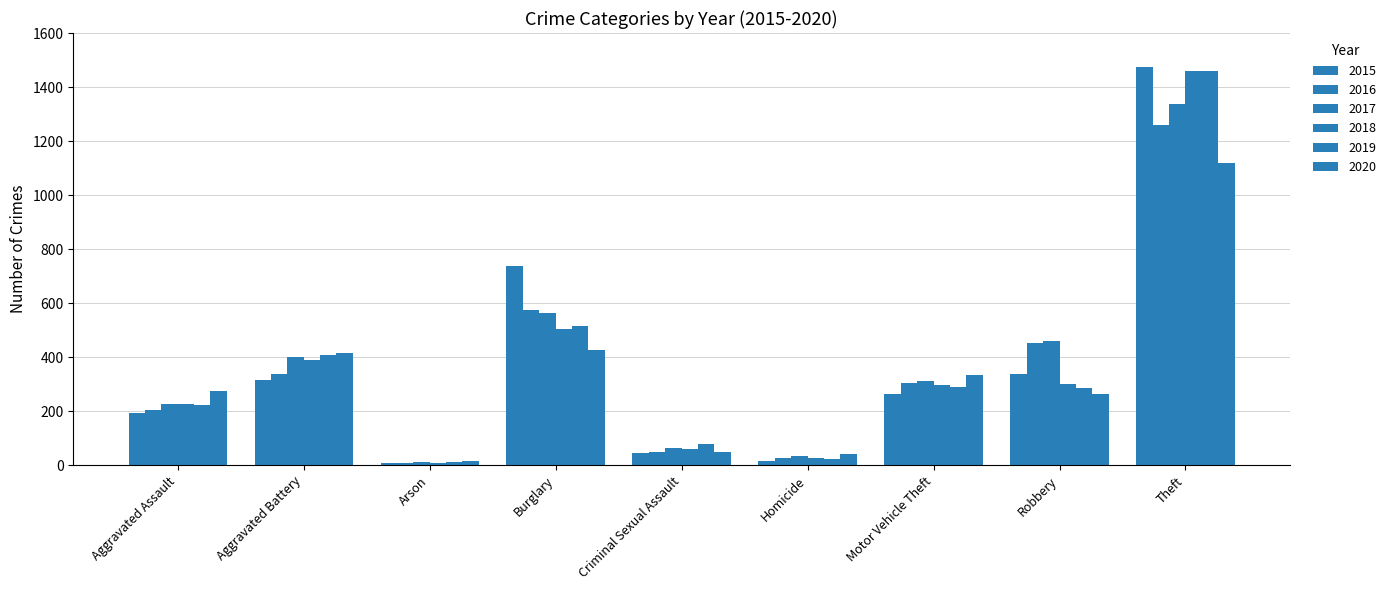

Are the bars horizontal?

No